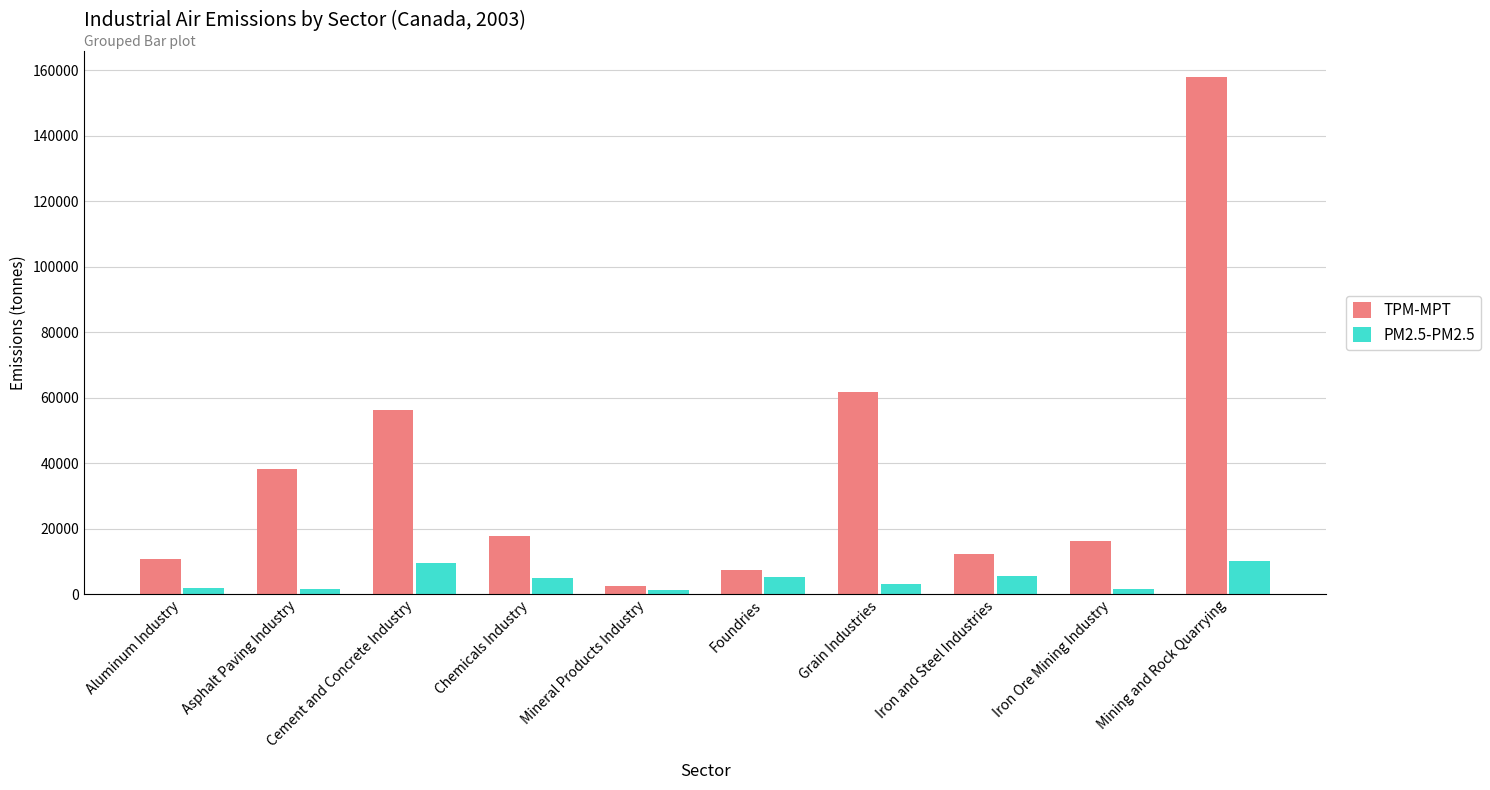

What value does the PM2.5-PM2.5 series have at Chemicals Industry, to the nearest 100?

4800